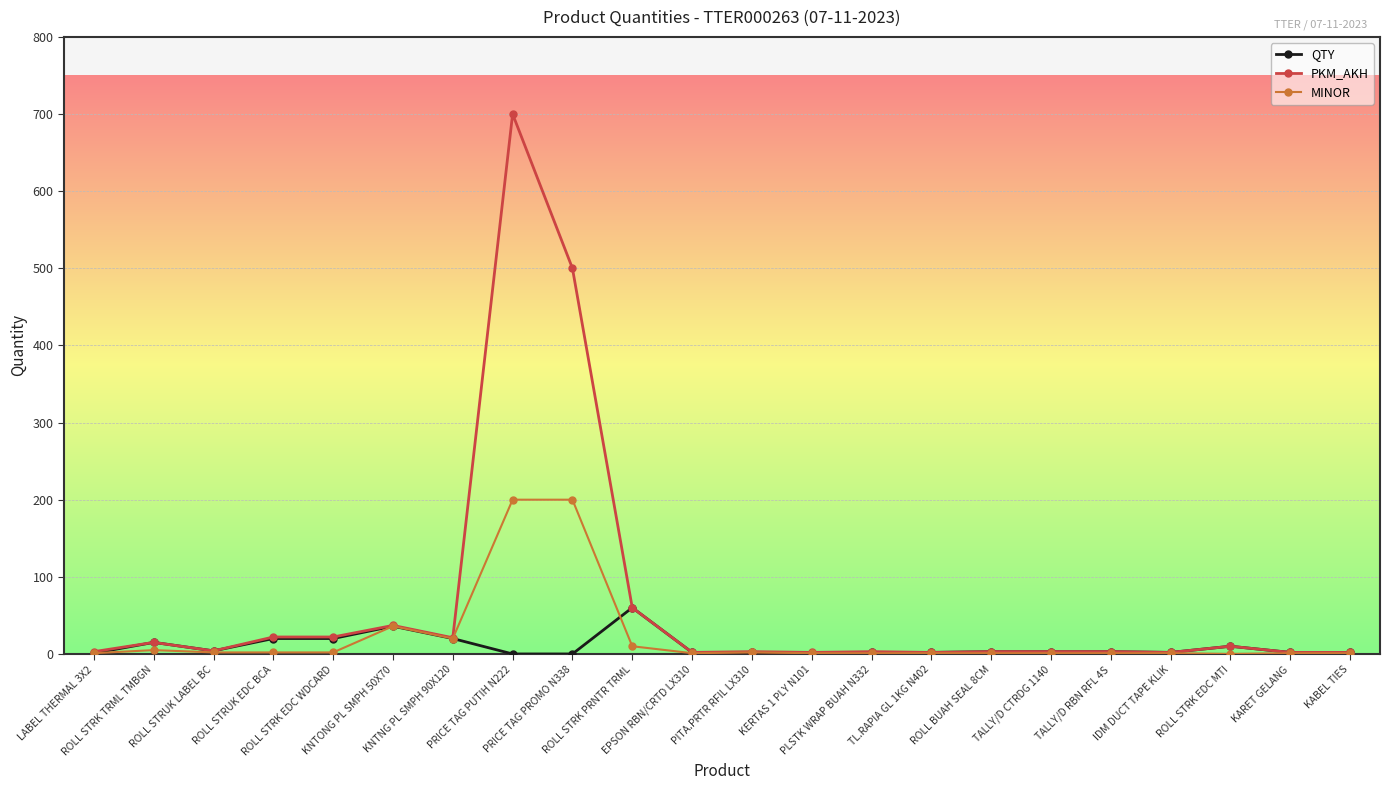

How many lines are shown in the chart?

3